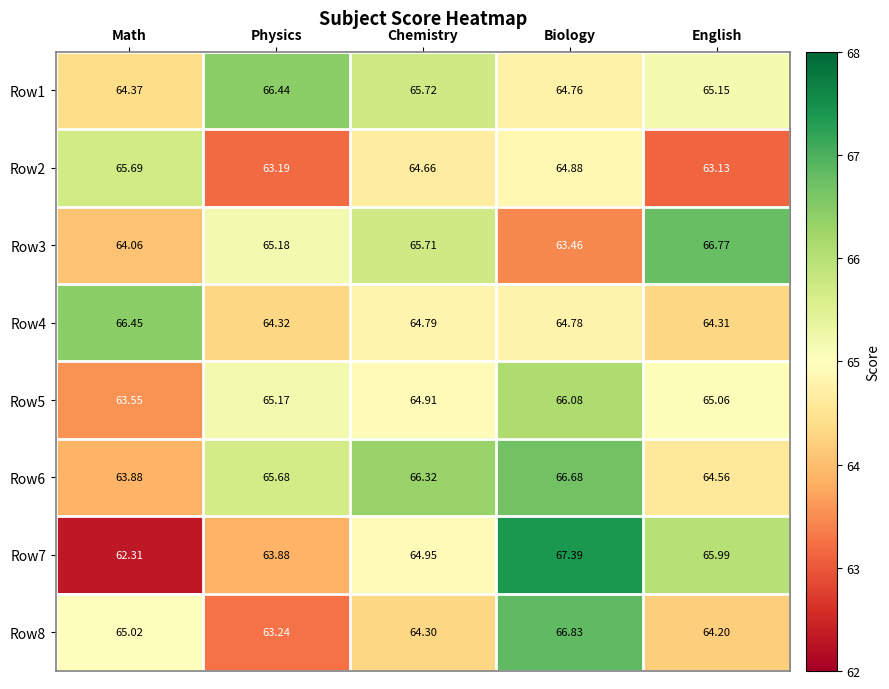

Which category has the highest value across all series?

Biology